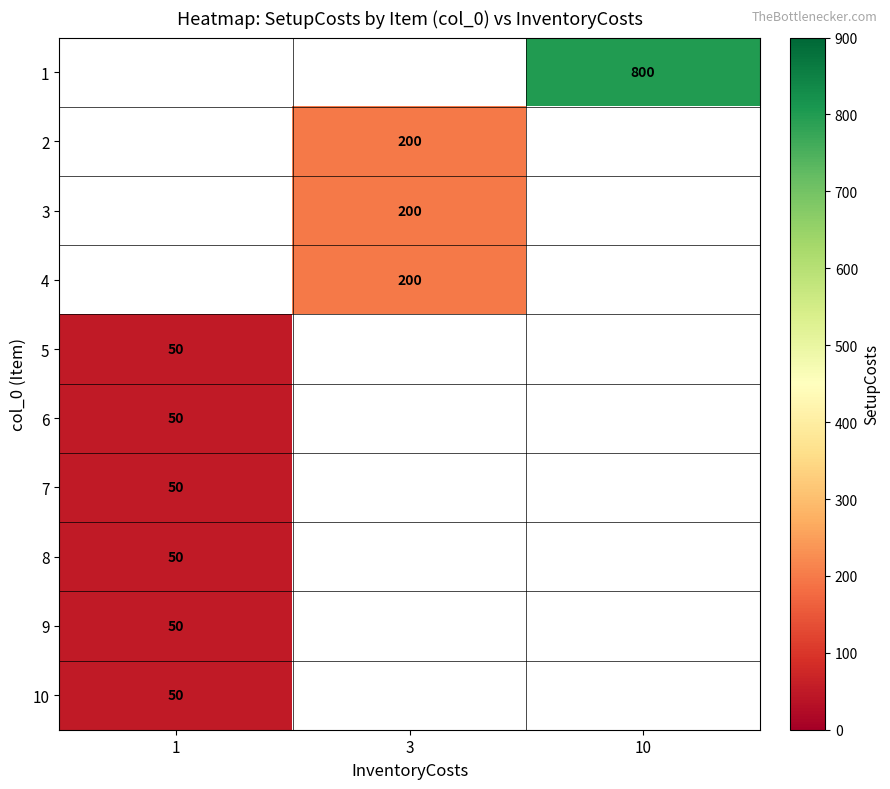

Which category has the highest value across all series?

10